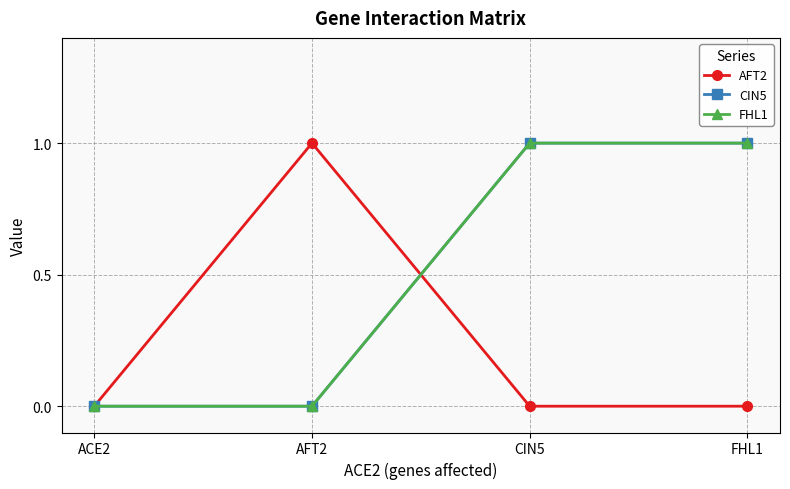

True or false: CIN5 and FHL1 cross at least once.

False